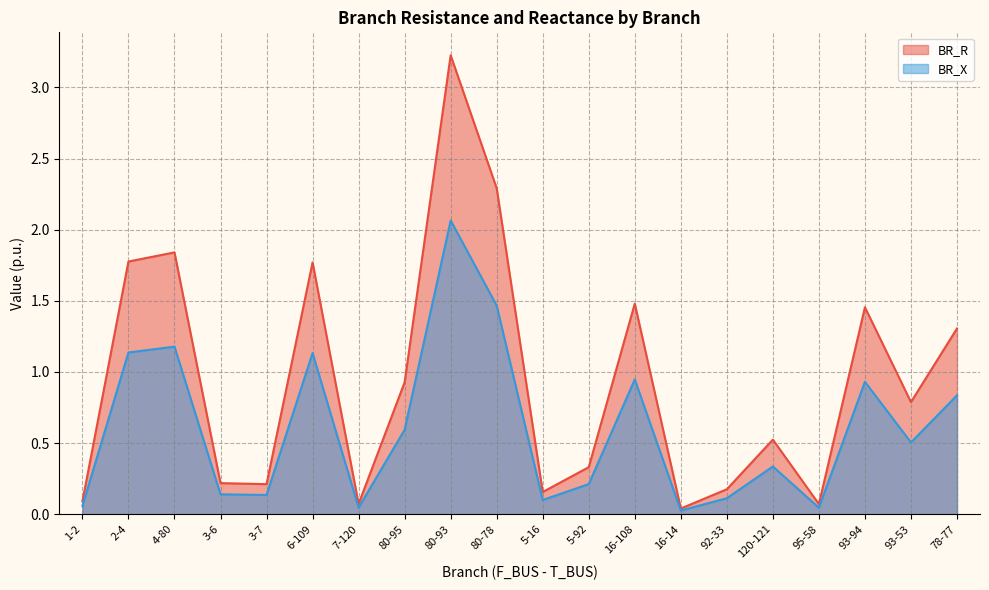

True or false: BR_R and BR_X cross at least once.

False